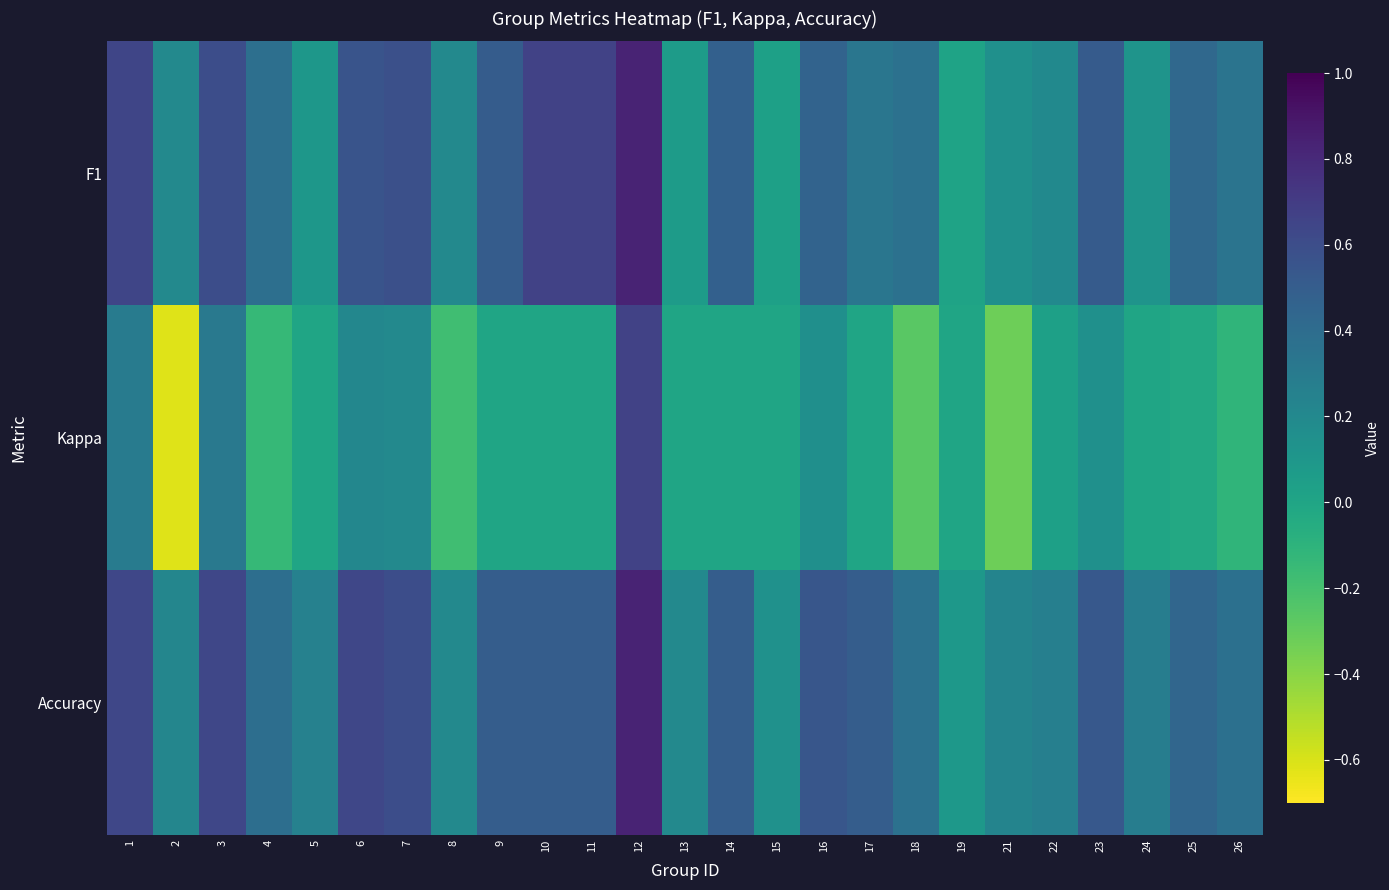

Rank the series by their maximum value, from lowest to highest.

Kappa, F1, Accuracy